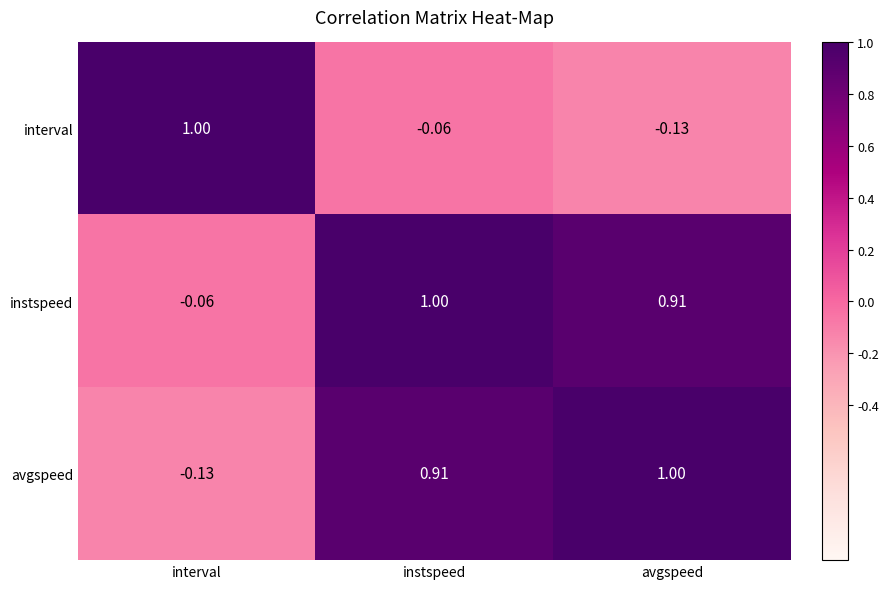

Which category has the lowest value in the interval series?

avgspeed